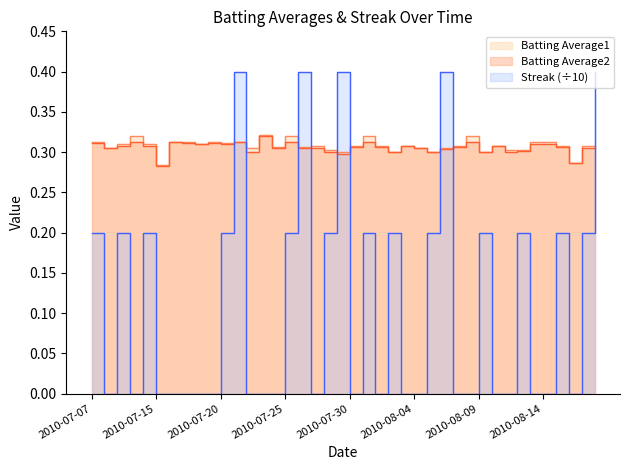

What is the sum of the Batting Average2 values at 2010-07-26 and 2010-07-09?

0.6